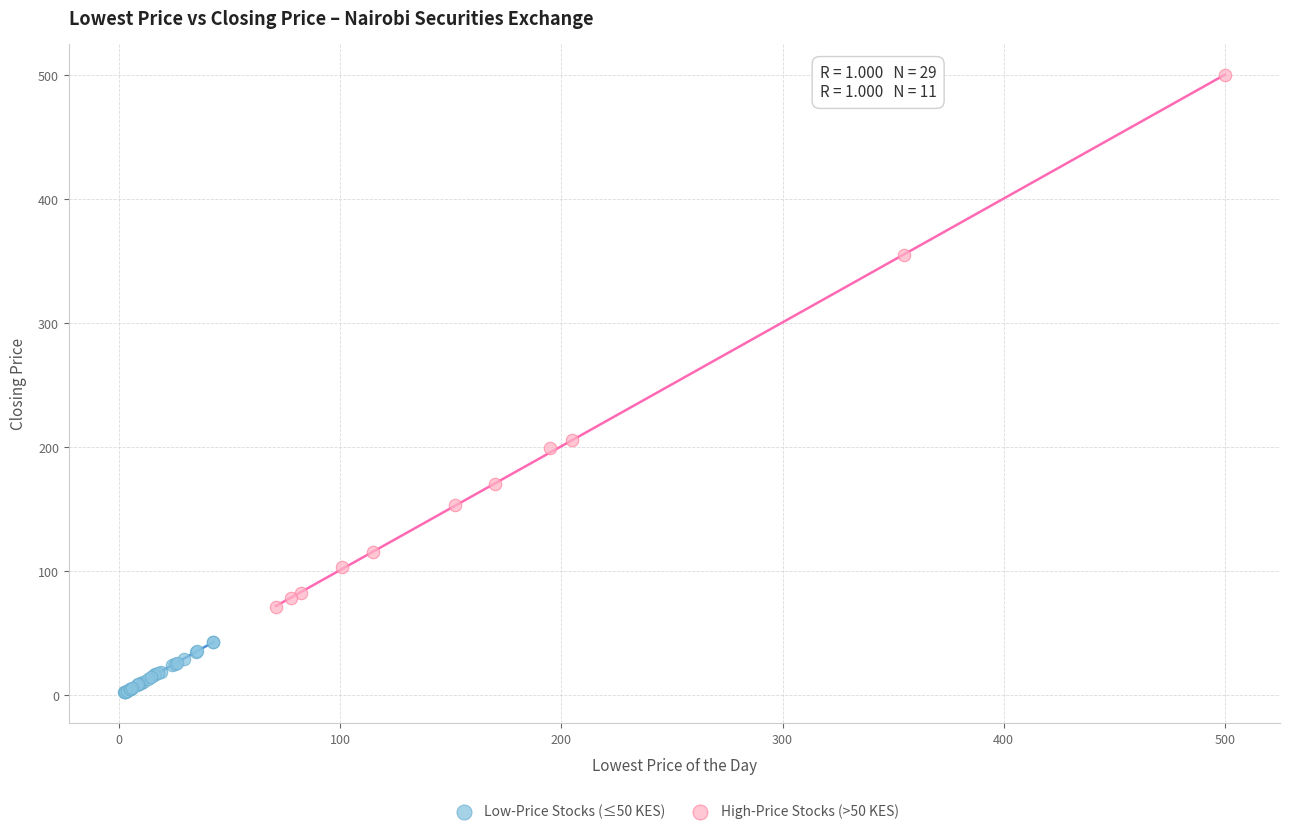

Which series contains the lowest Y value?

Low-Price Stocks (≤50 KES)